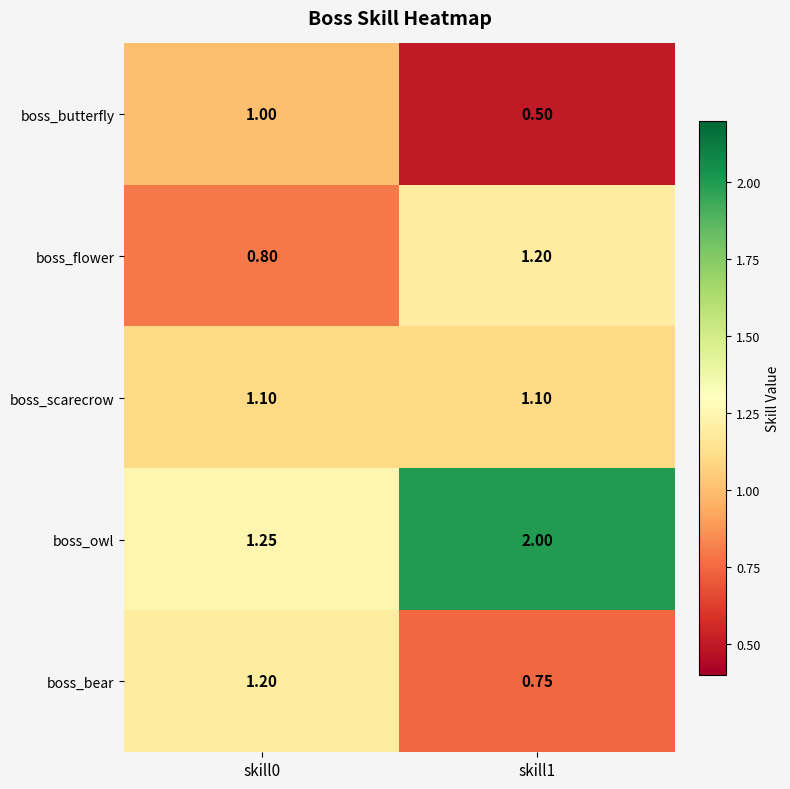

Which series has the largest total across all categories?

boss_owl